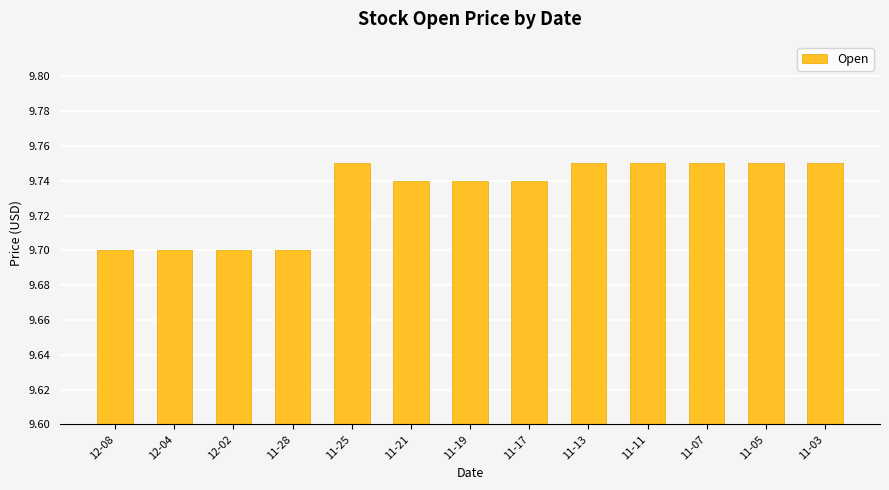

The chart shows a value of 17.5 at 11-05. True or false?

False